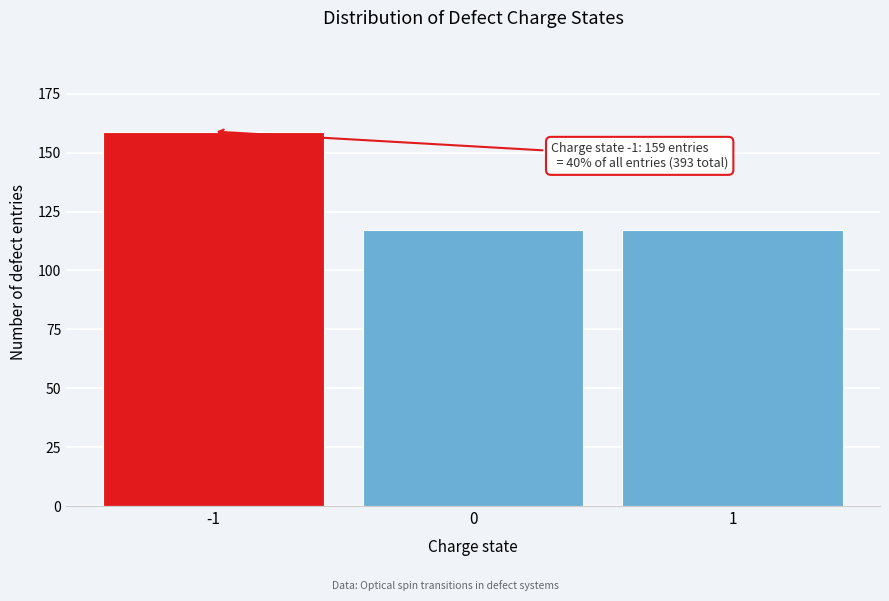

Reading left to right, list all the values displayed in this chart.

159	117	117